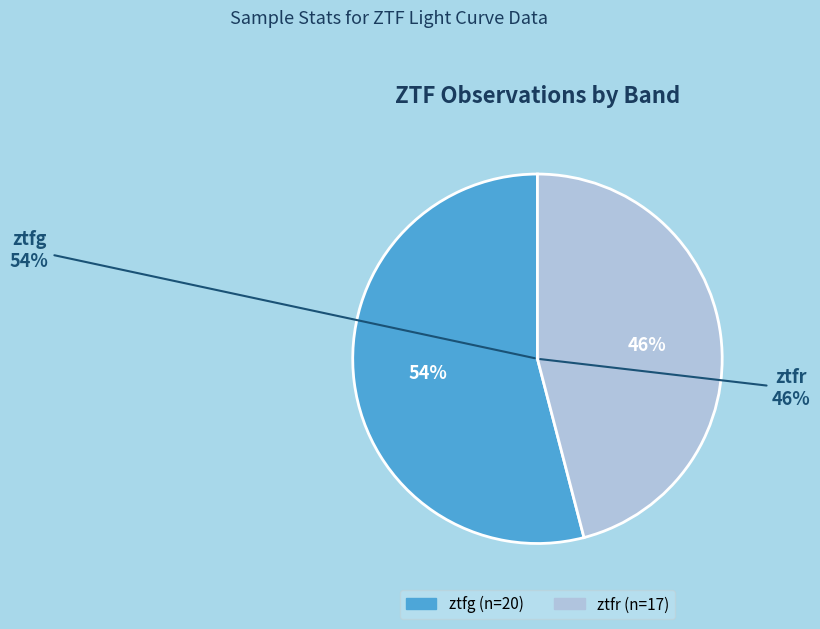

How many segments does this pie chart have?

2